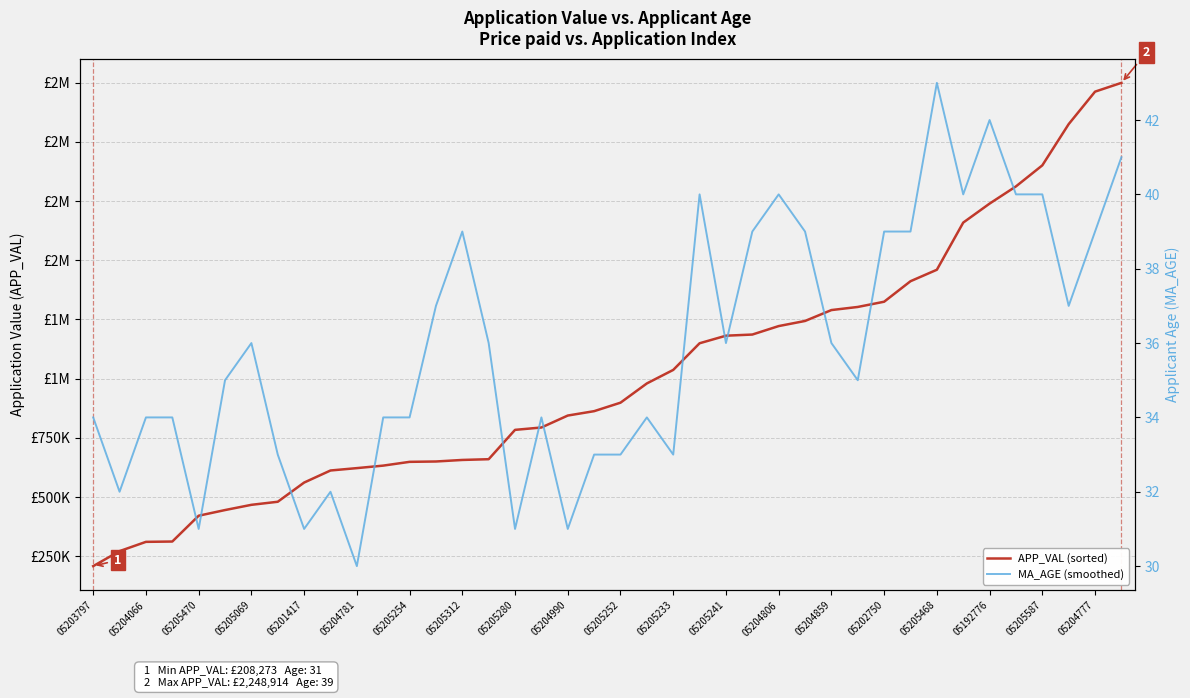

In MA_AGE (smoothed), how many points are lower than both neighbors (excluding endpoints)?

11